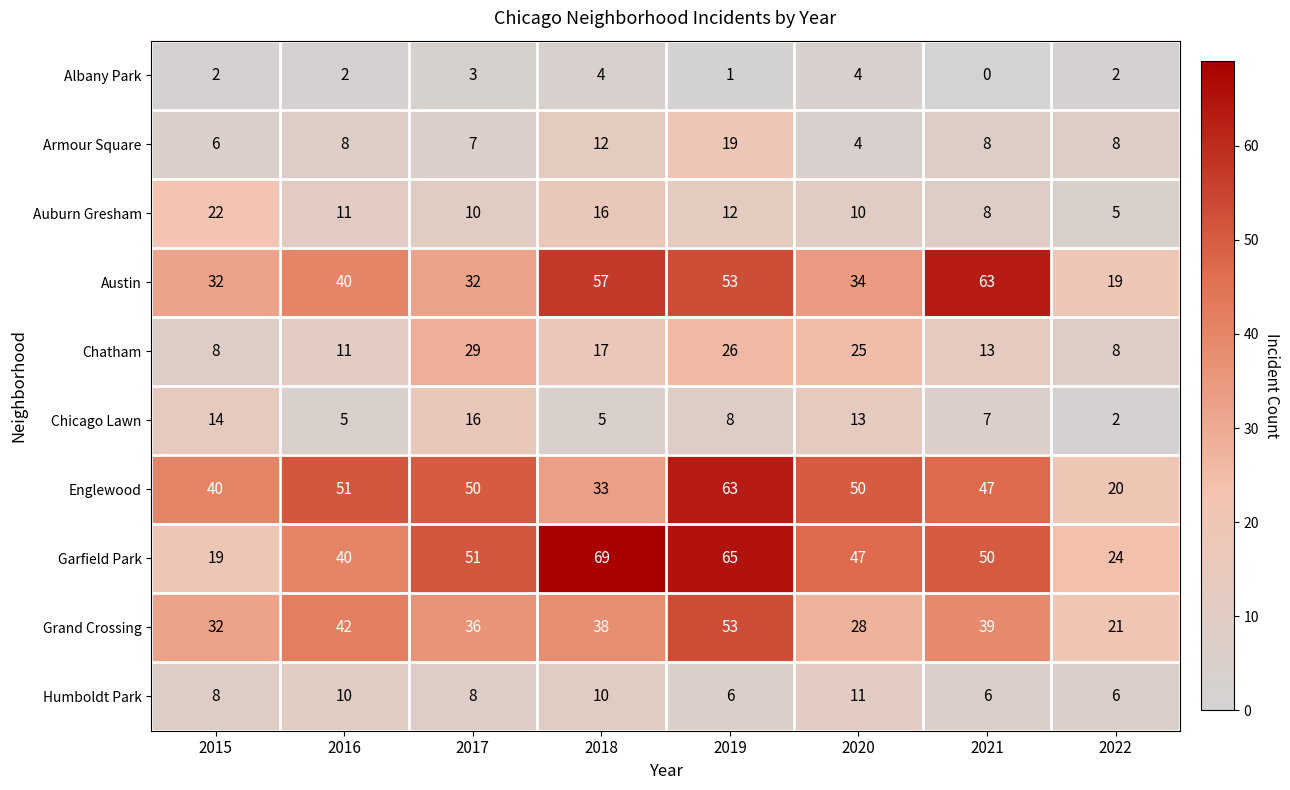

What is the greatest value displayed?

69